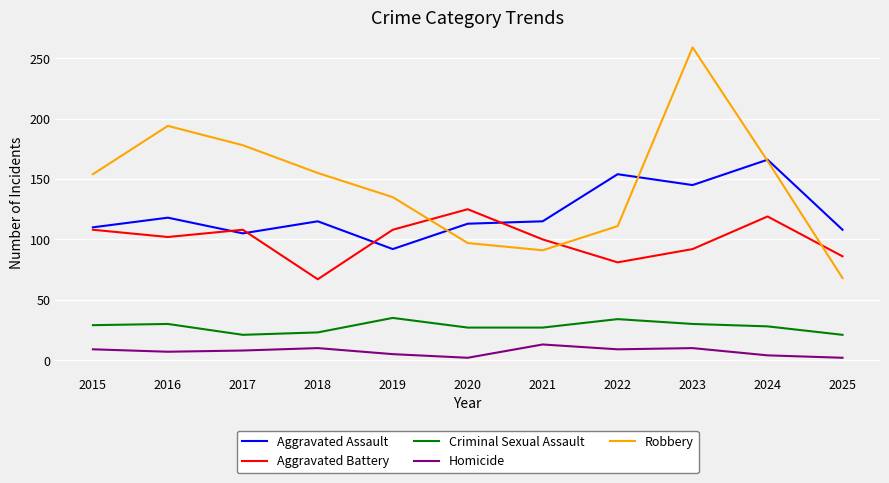

True or false: Aggravated Assault and Criminal Sexual Assault cross at least once.

False